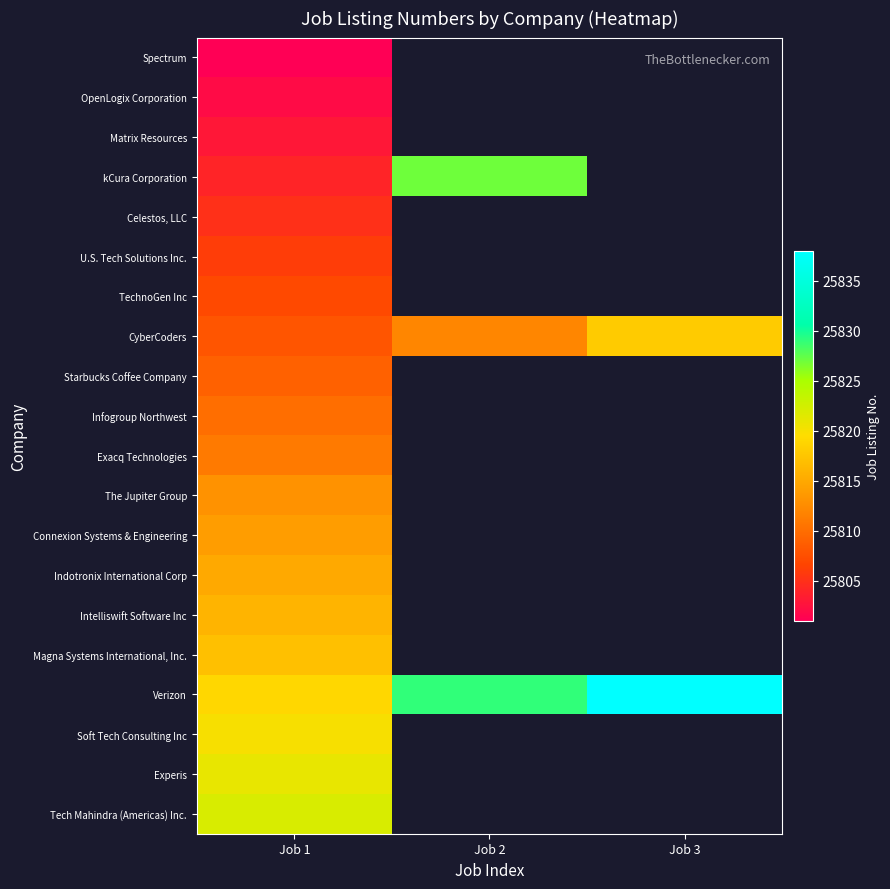

Rank the series at Job 1 from lowest to highest value.

Spectrum, OpenLogix Corporation, Matrix Resources, kCura Corporation, Celestos, LLC, U.S. Tech Solutions Inc., TechnoGen Inc, CyberCoders, Starbucks Coffee Company, Infogroup Northwest, Exacq Technologies, The Jupiter Group, Connexion Systems & Engineering, Indotronix International Corp, Intelliswift Software Inc, Magna Systems International, Inc., Verizon, Soft Tech Consulting Inc, Experis, Tech Mahindra (Americas) Inc.